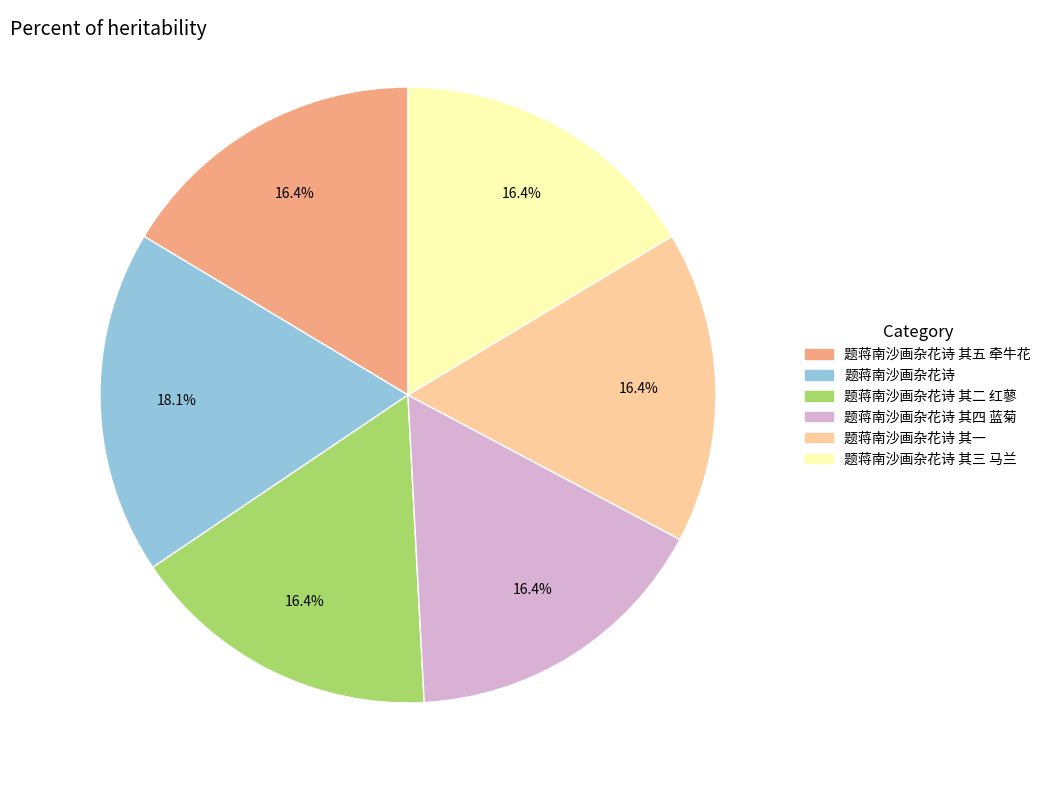

Does any single category account for the majority?

No